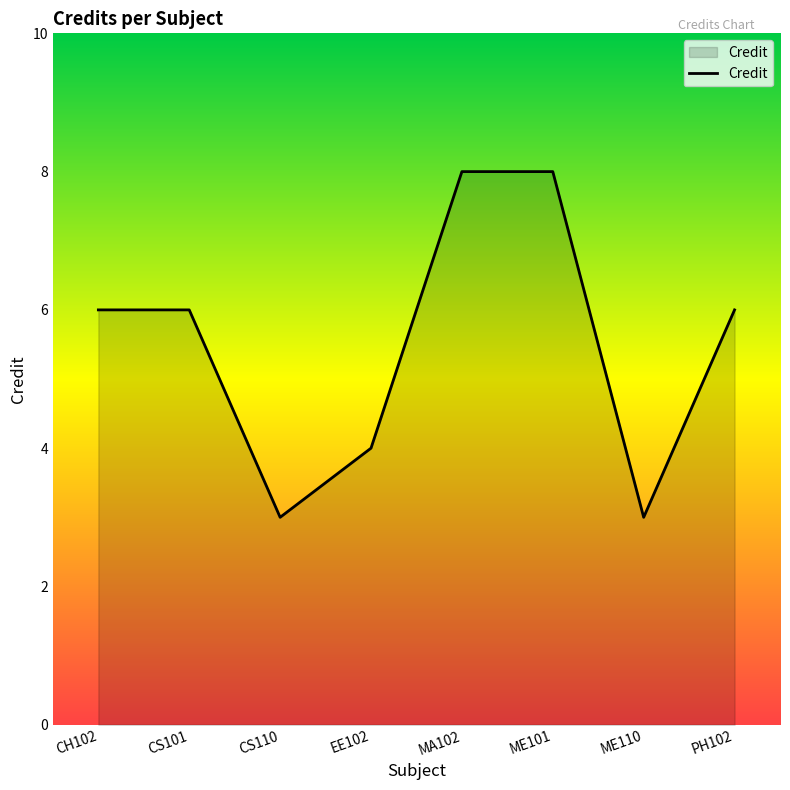

Reading left to right, extract all data points from this chart.

6	6	3	4	8	8	3	6